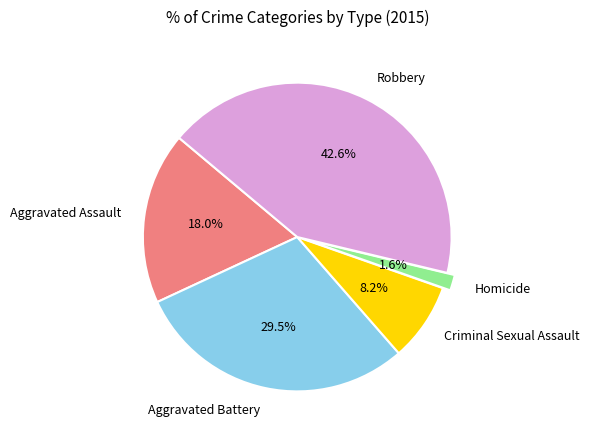

Between Homicide and Robbery, which is larger?

Robbery